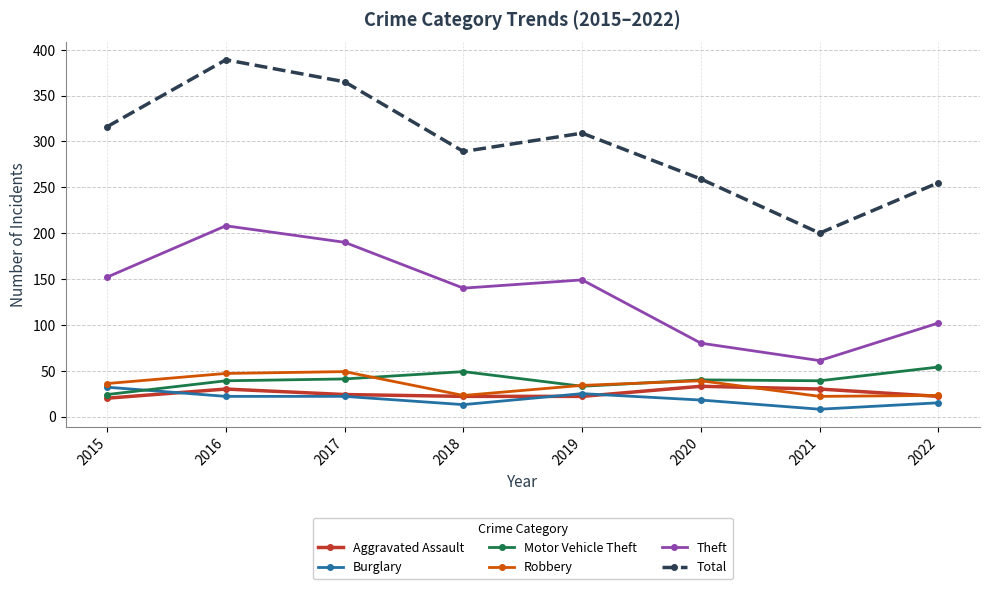

The Theft series shows 33 at 2021. True or false?

False